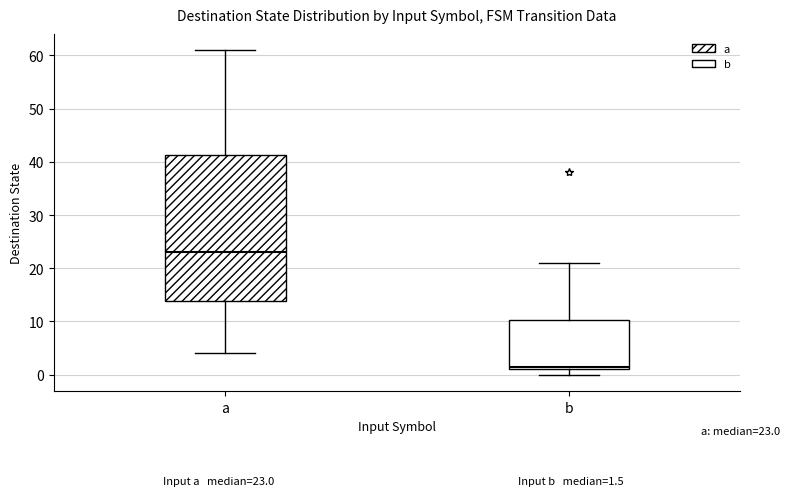

Which box's median line is the lowest?

b